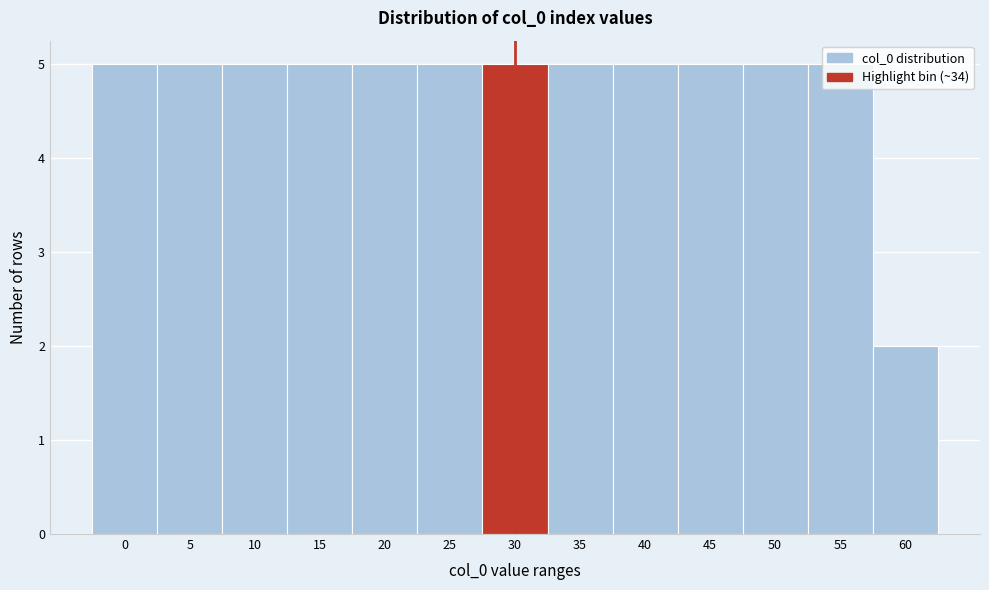

Which label corresponds to the smallest value in the chart?

60